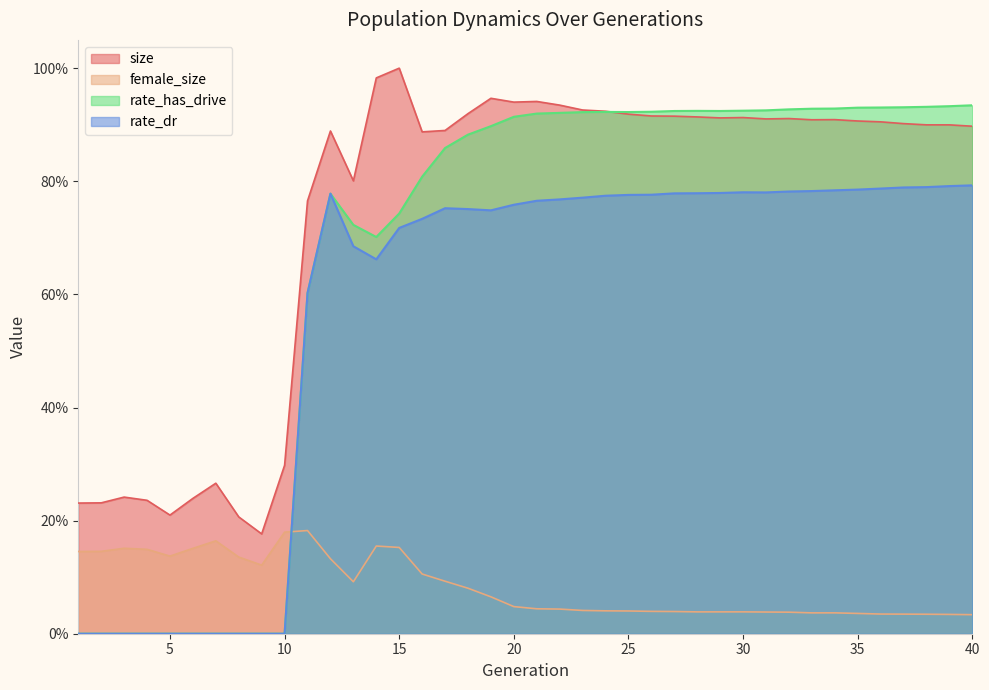

Is it true that female_size equals 0.2 at 11?

True